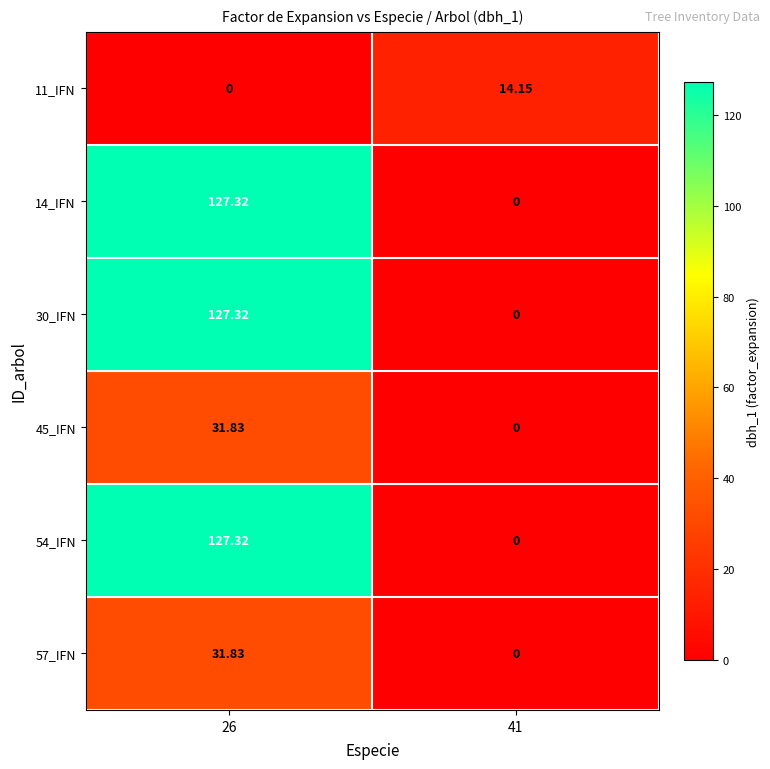

Reading left to right, transcribe all the data shown in this chart.

11_IFN: 26=0.0	41=14.2
14_IFN: 26=127.3	41=0.0
30_IFN: 26=127.3	41=0.0
45_IFN: 26=31.8	41=0.0
54_IFN: 26=127.3	41=0.0
57_IFN: 26=31.8	41=0.0